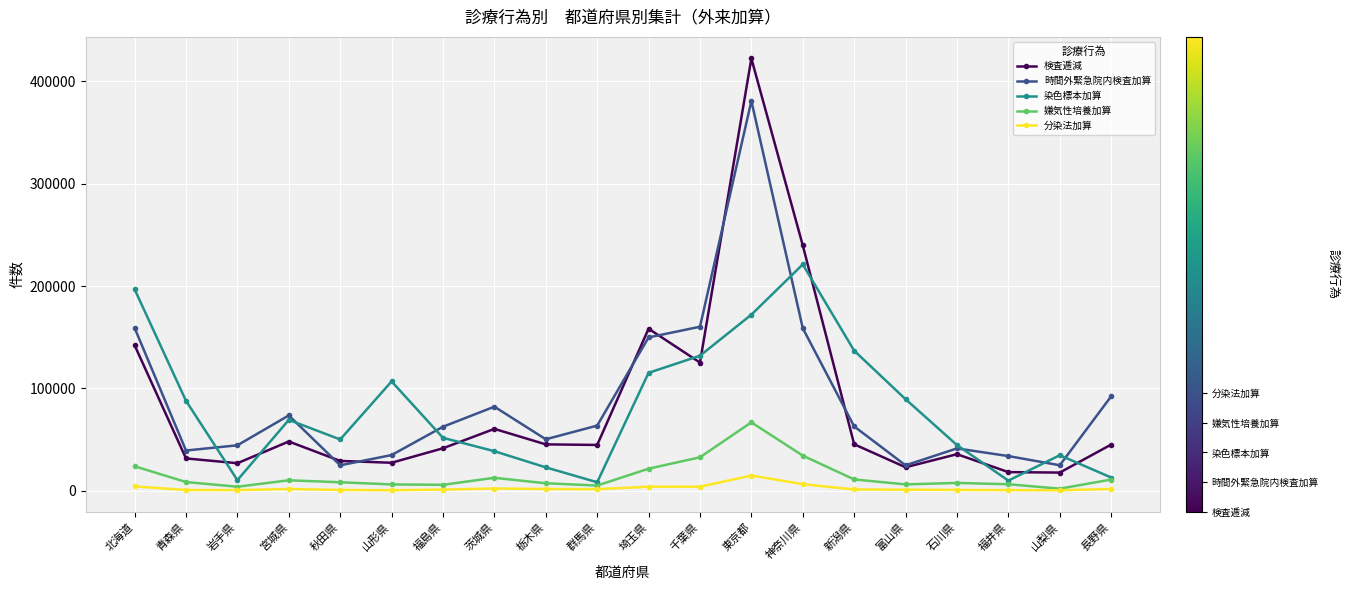

What is the smallest value displayed?

587